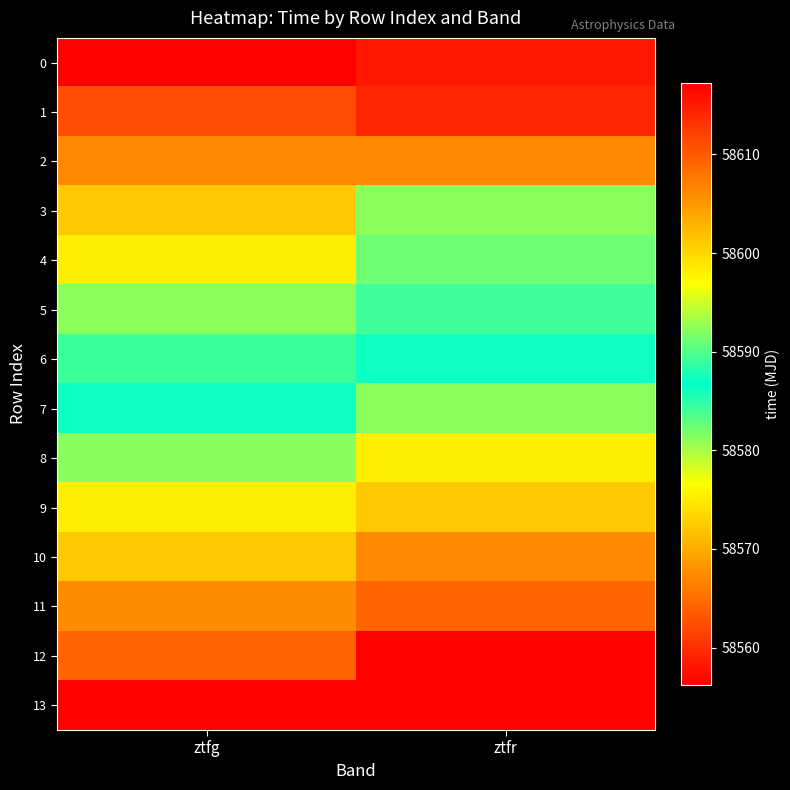

Reading left to right, list all the values displayed in this chart.

0: ztfg=58556.2	ztfr=58558.2
1: ztfg=58562.3	ztfr=58559.2
2: ztfg=58567.2	ztfr=58567.2
3: ztfg=58572.2	ztfr=58581.2
4: ztfg=58575.3	ztfr=58582.3
5: ztfg=58581.2	ztfr=58584.2
6: ztfg=58584.2	ztfr=58587.3
7: ztfg=58587.2	ztfr=58592.2
8: ztfg=58592.1	ztfr=58598.2
9: ztfg=58598.2	ztfr=58601.3
10: ztfg=58601.3	ztfr=58606.2
11: ztfg=58606.2	ztfr=58609.1
12: ztfg=58609.1	ztfr=58617.2
13: ztfg=58617.2	ztfr=58556.2